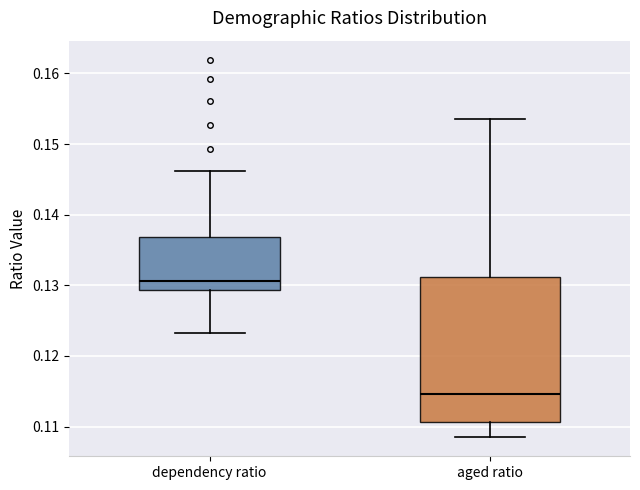

Which box is the tallest, from its lower edge to its upper edge?

aged ratio